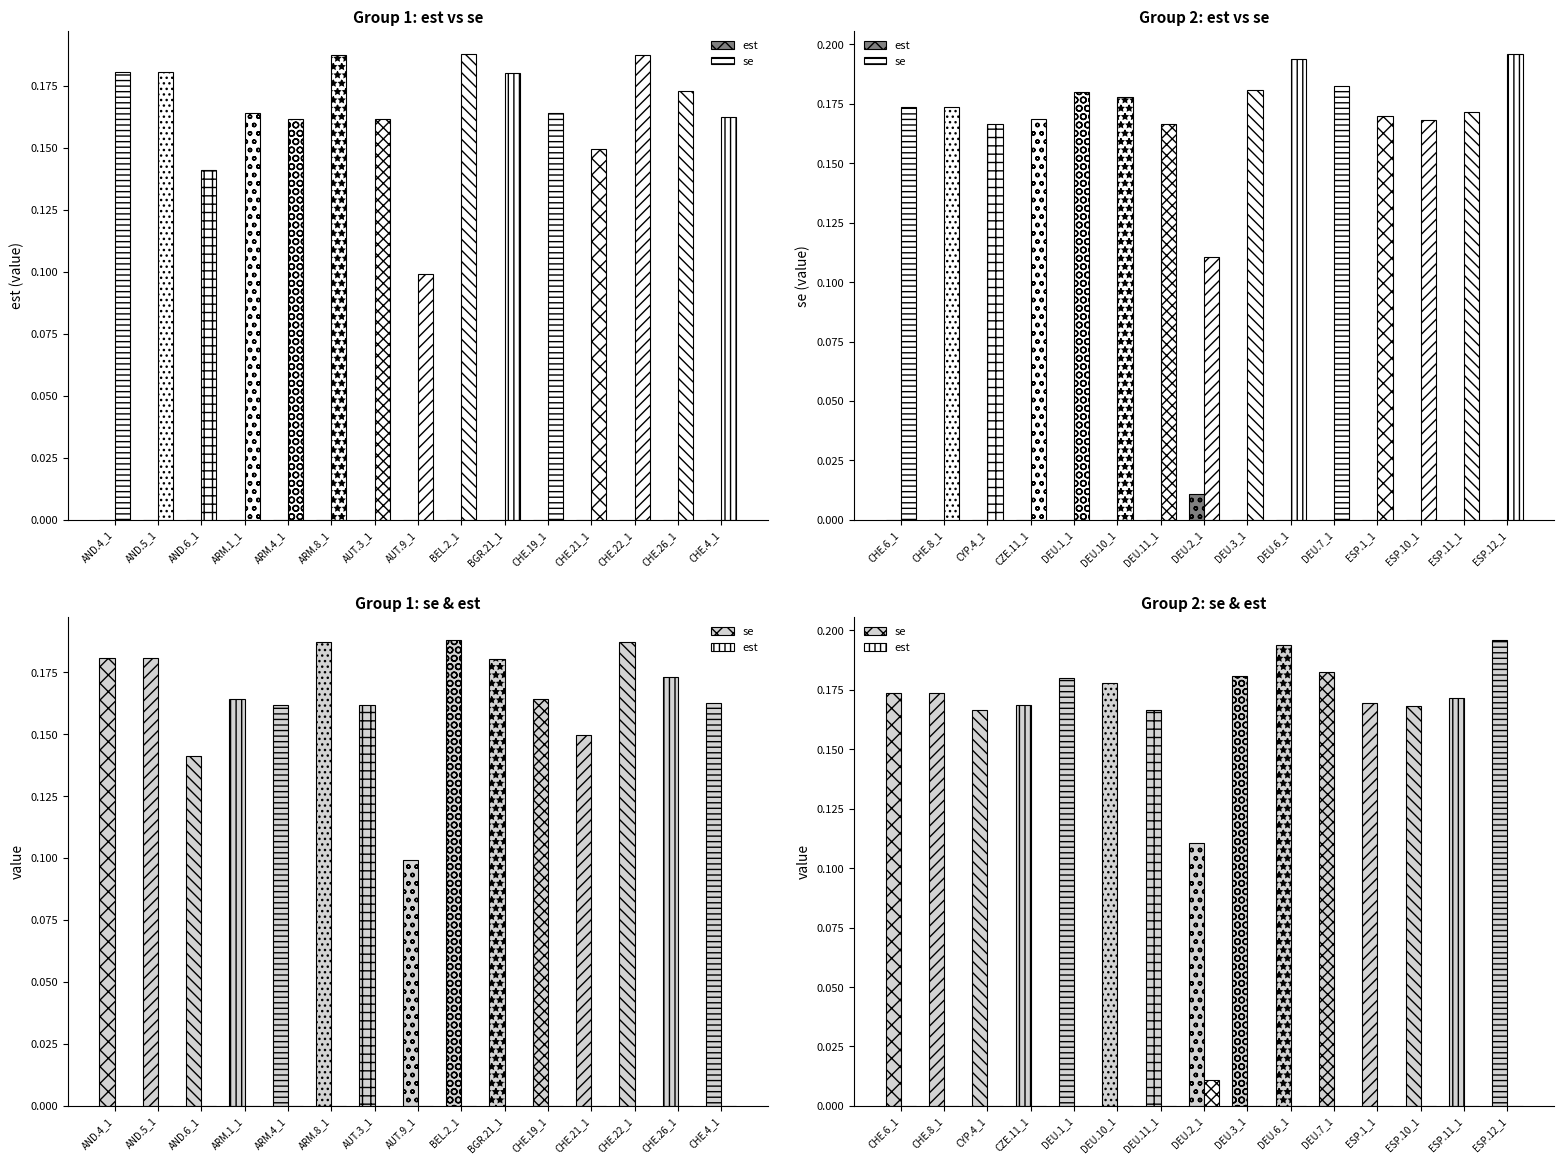

How many data points does each series have?

15